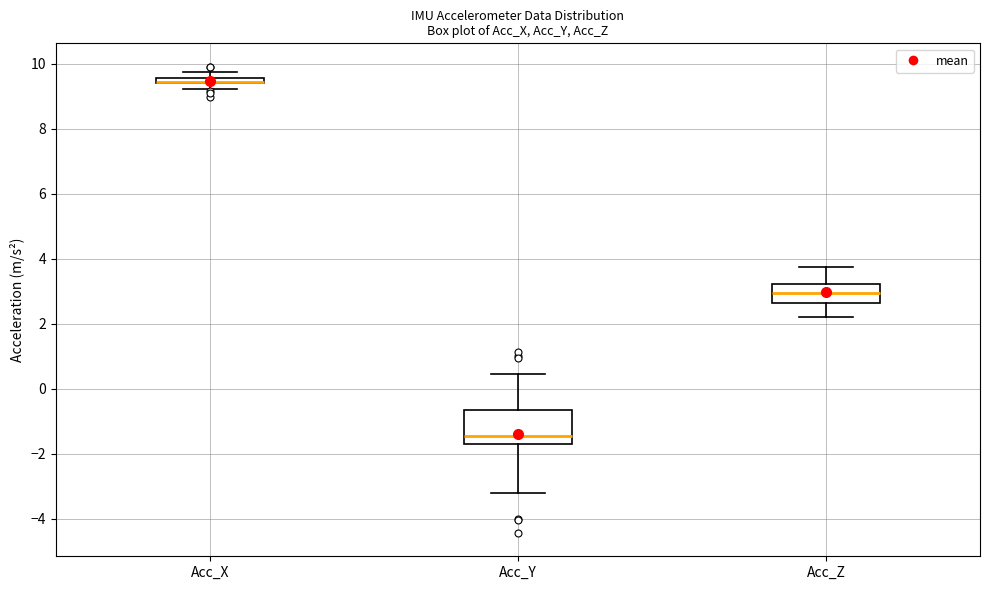

Where does the upper whisker of the box for Acc_Z end on the y-axis? The values are not printed on the chart, so give them approximately, as read against the axis.

3.8